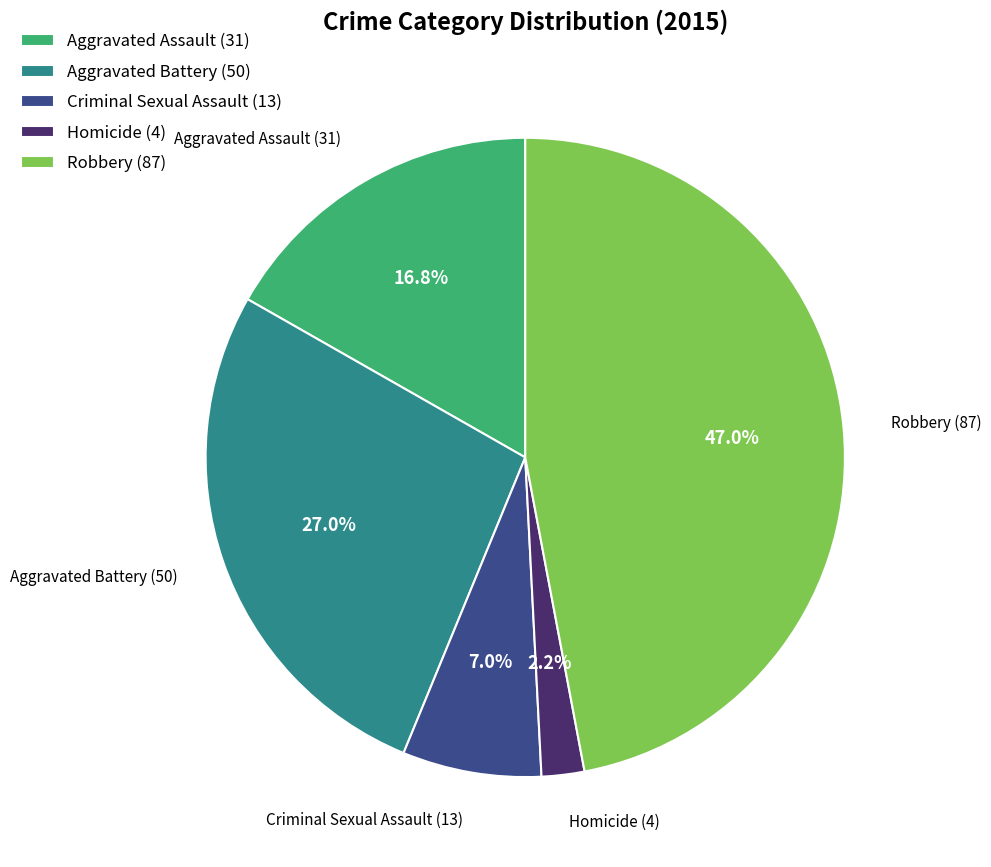

What is the largest slice in the pie chart?

Robbery